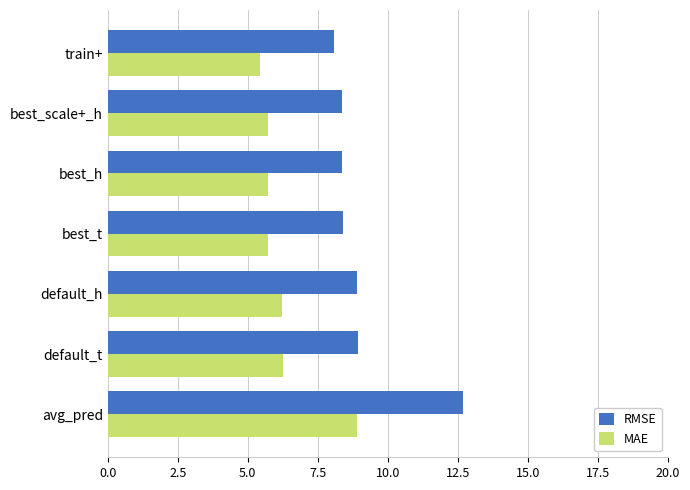

What are all the series names shown in the legend?

RMSE, MAE